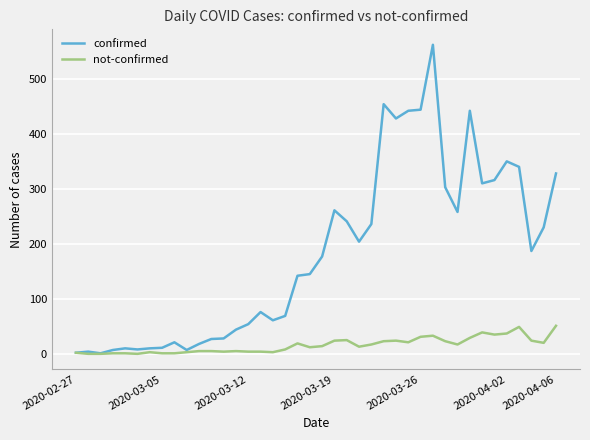

Which series has the largest total across all categories?

confirmed